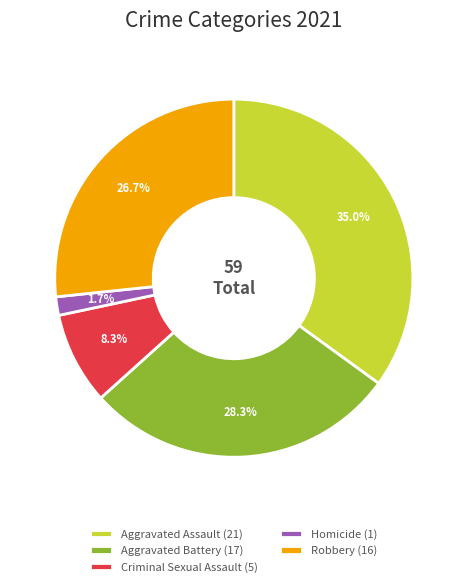

To the nearest percent, what percentage of the pie is Criminal Sexual Assault?

8%